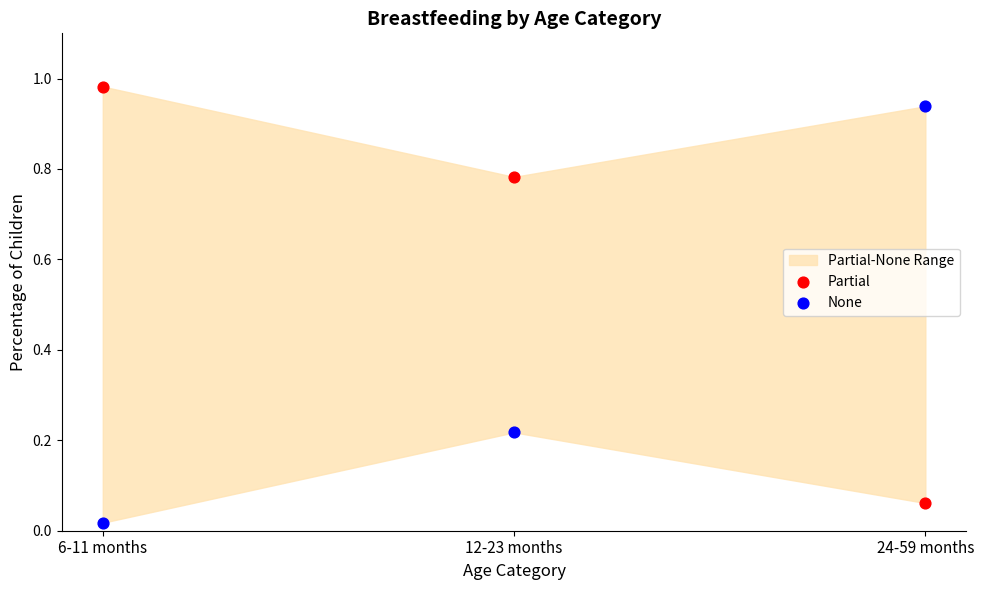

Across all data points, what is the average Y value?

0.5